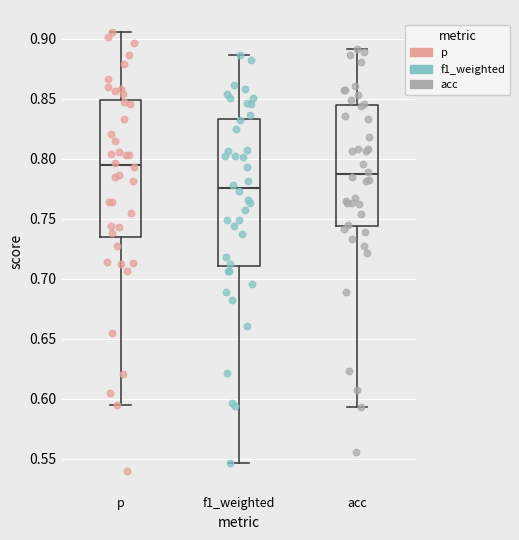

Which box is the tallest, from its lower edge to its upper edge?

f1_weighted